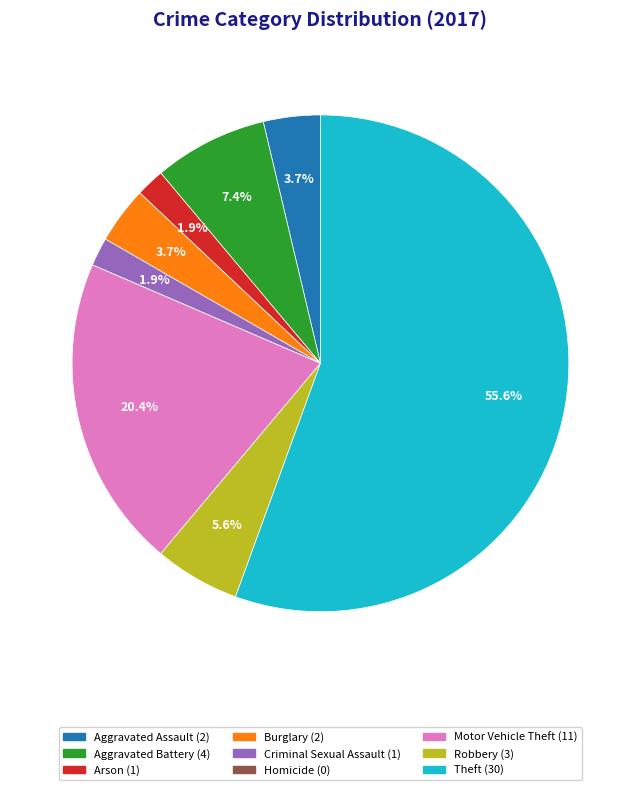

Which category has the biggest portion of the pie?

Theft